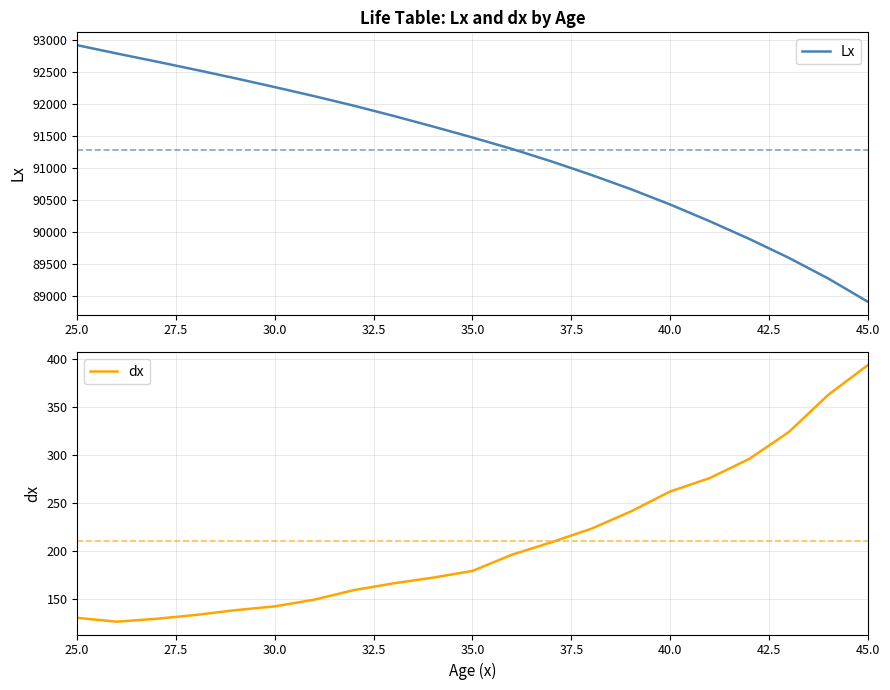

What is the lowest value of the Lx series?

88912